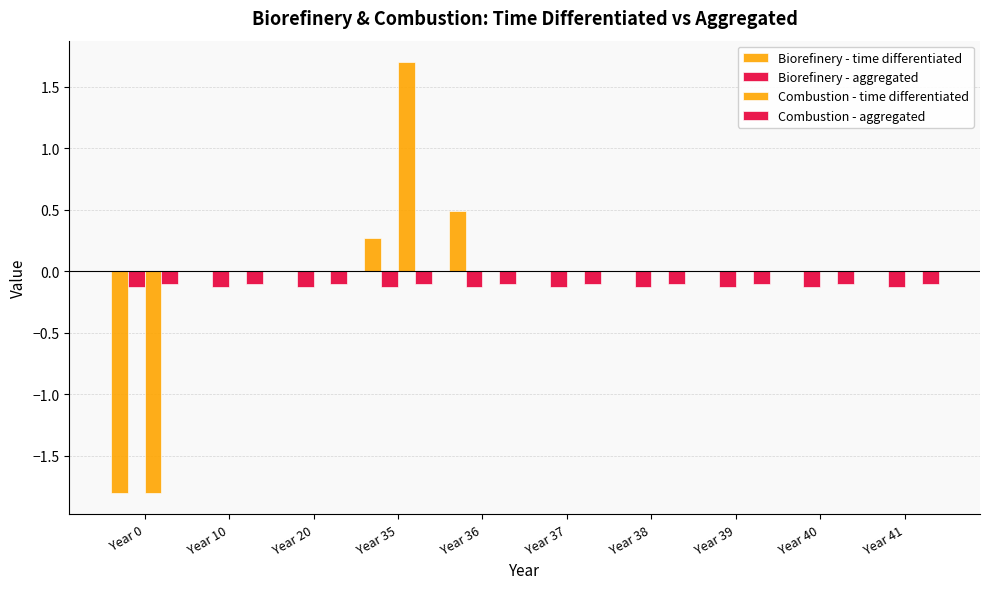

Does the chart contain stacked bars?

No